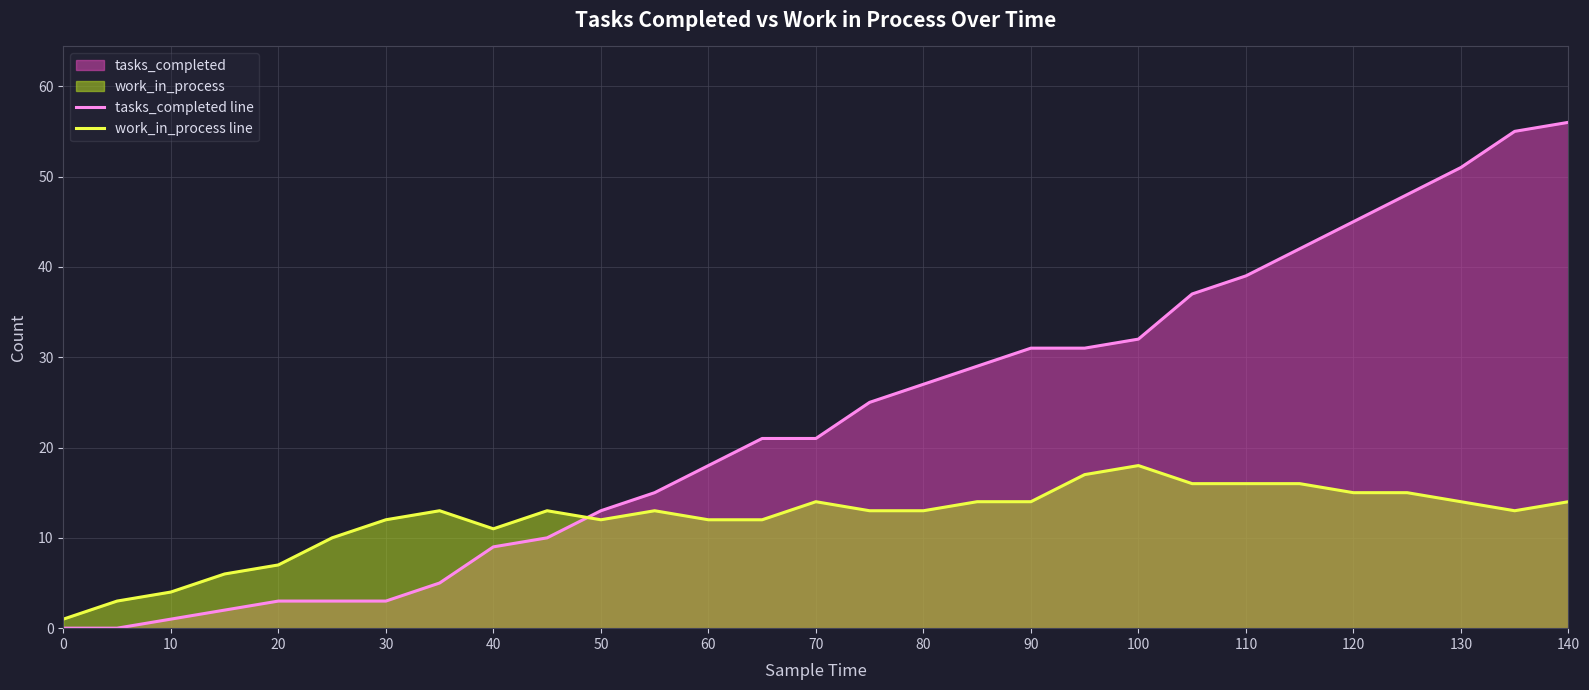

The tasks_completed line series shows 3 at 30. True or false?

True